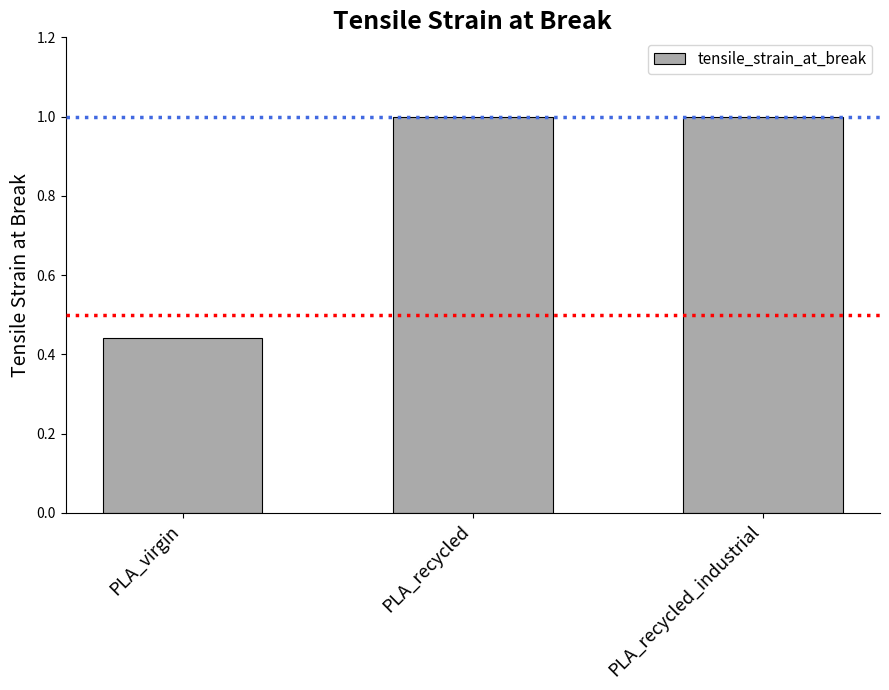

How many values are between 0 and 1?

3